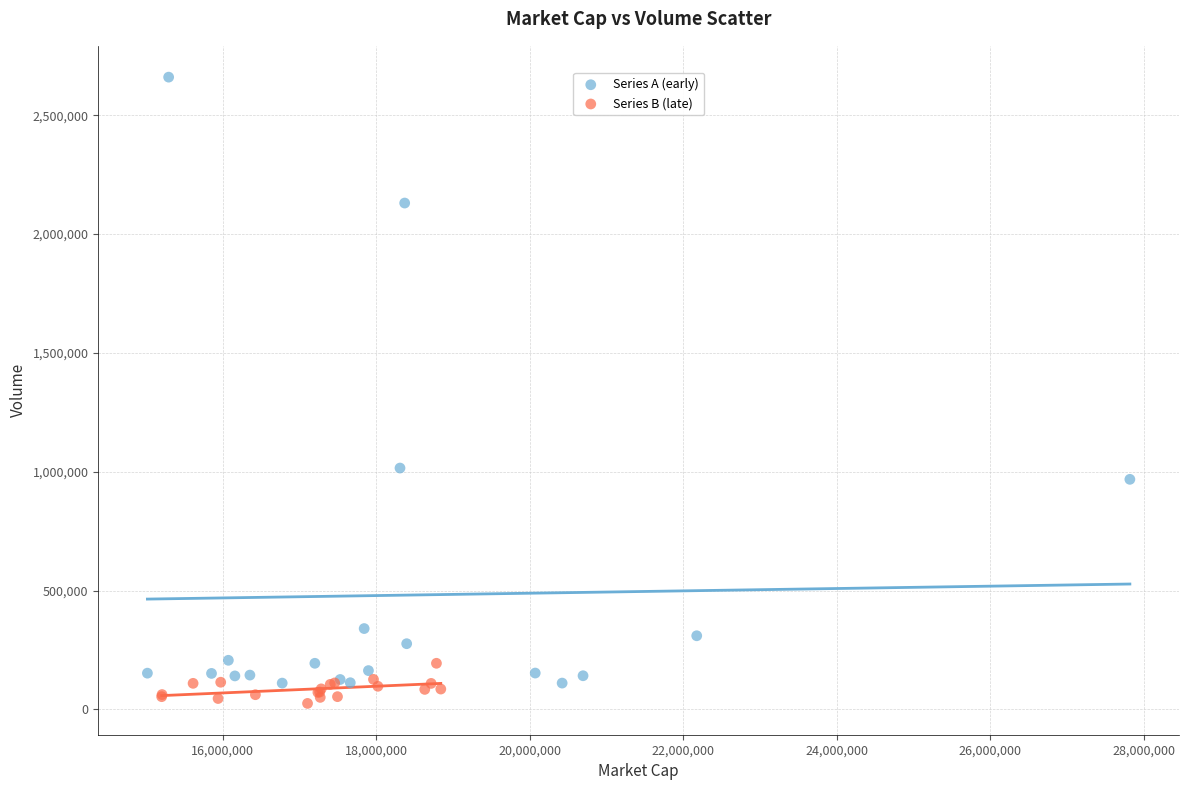

Which series has the largest Y range (max minus min)?

Series A (early)